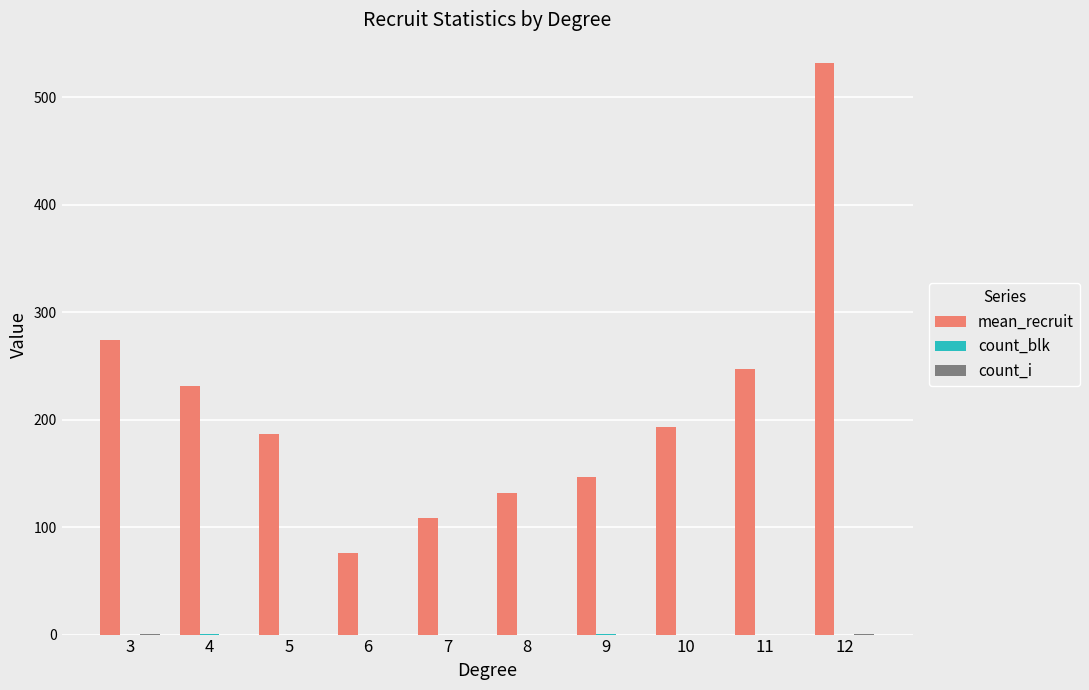

What is the greatest value displayed?

532.0